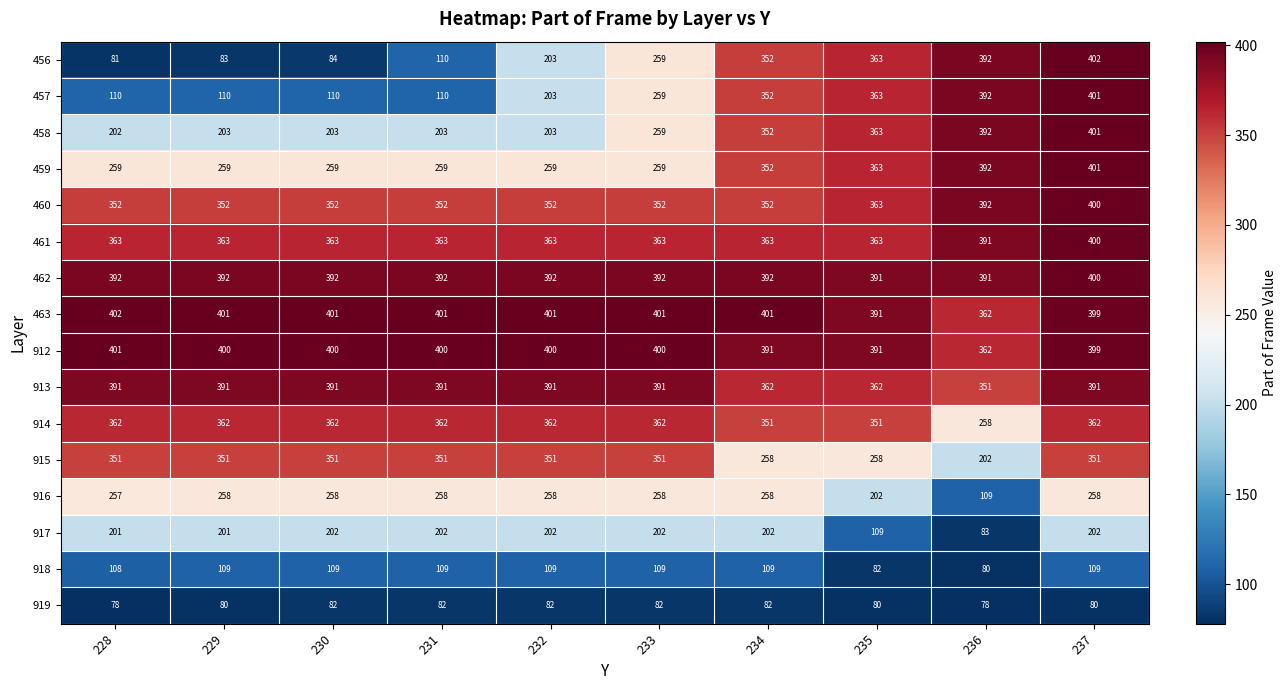

The 919 series shows 82 at 231. True or false?

True